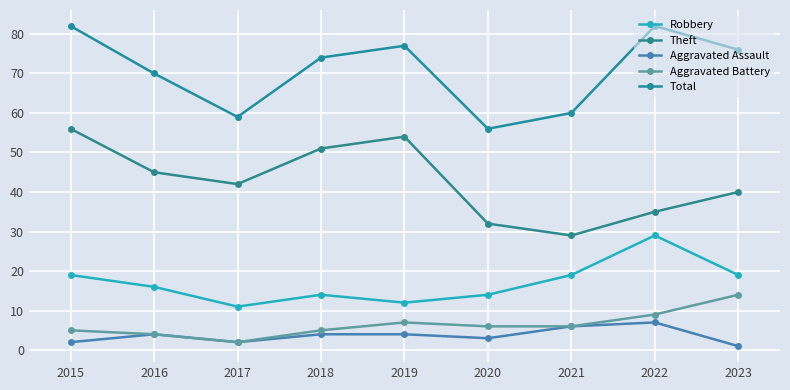

What is the greatest value displayed?

82